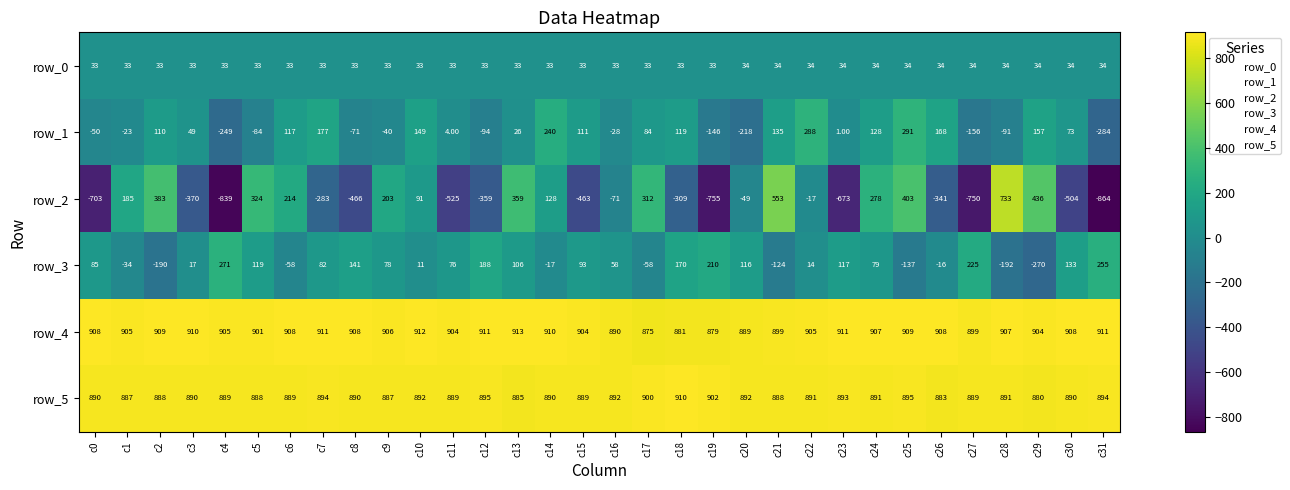

Between c6 and c13, which series saw the biggest shift?

row_3